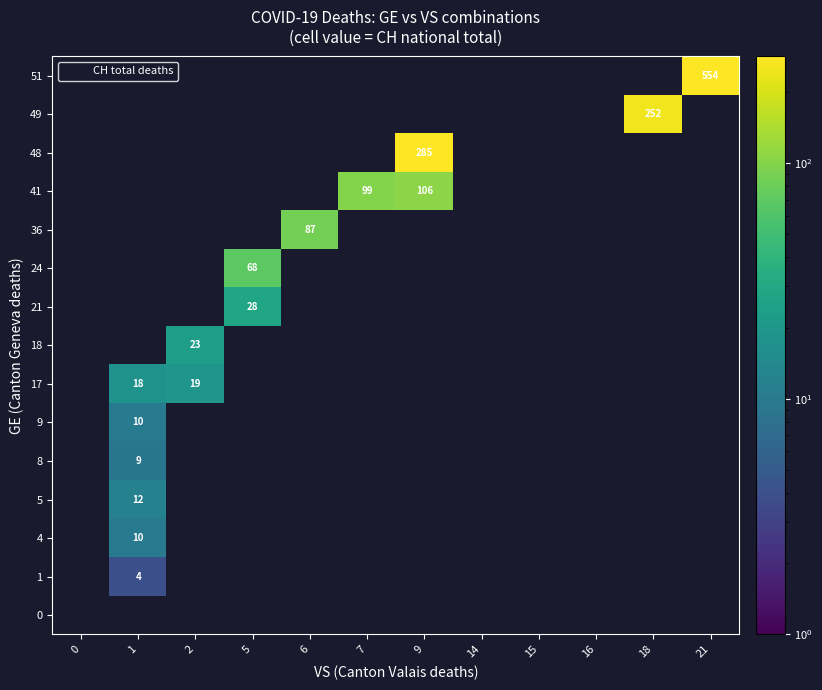

Is it true that 8 equals 5 at 16?

False